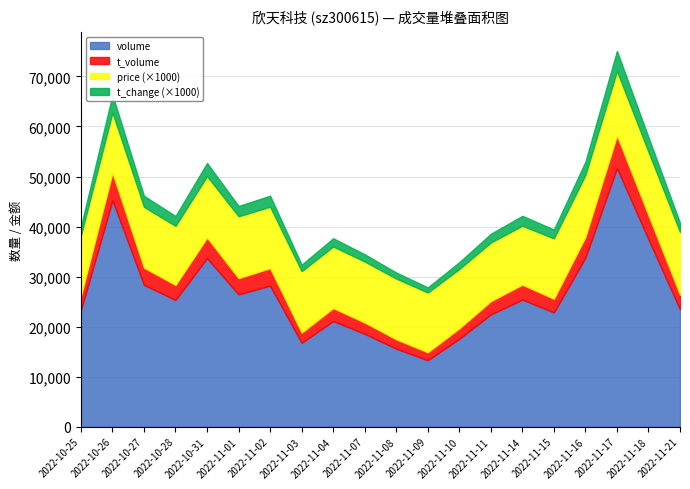

What is the label of the 3rd point from the right?

2022-11-17